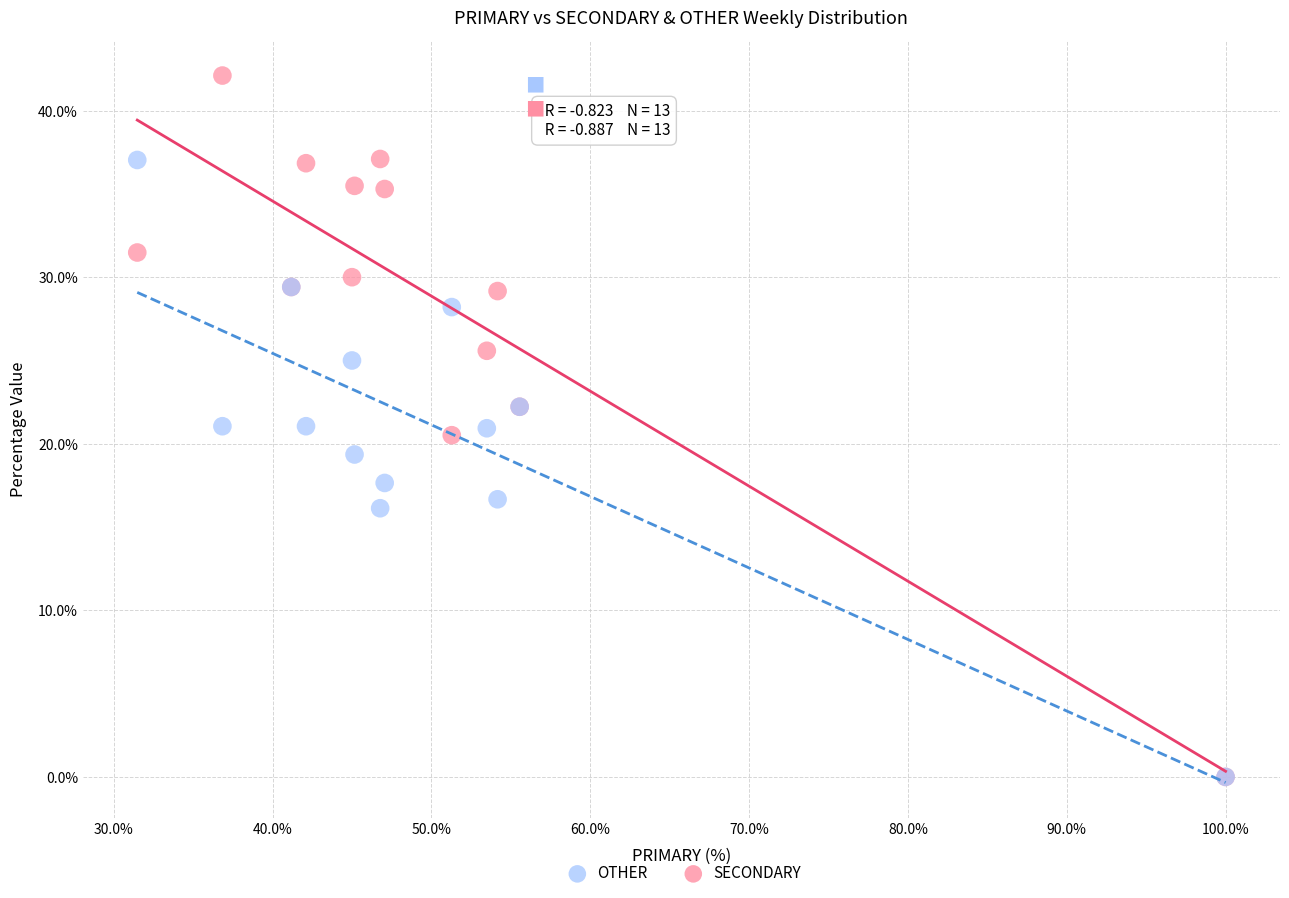

What are all the series names shown in the legend?

OTHER, SECONDARY